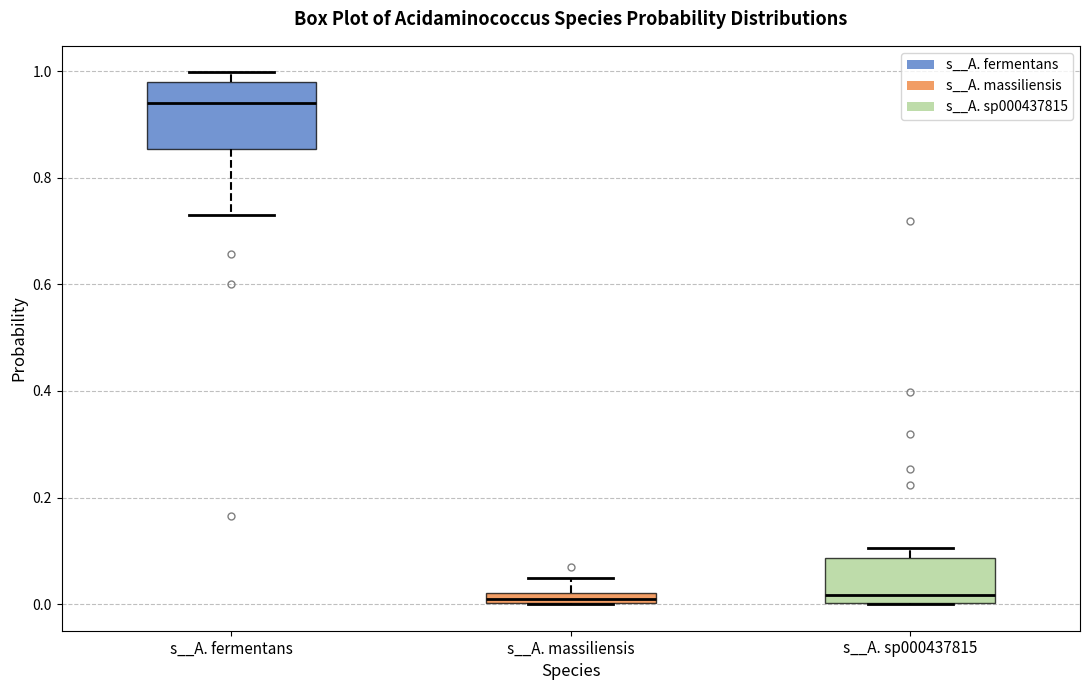

Comparing the boxes themselves (not the whiskers), which one is the tallest?

s__A. fermentans